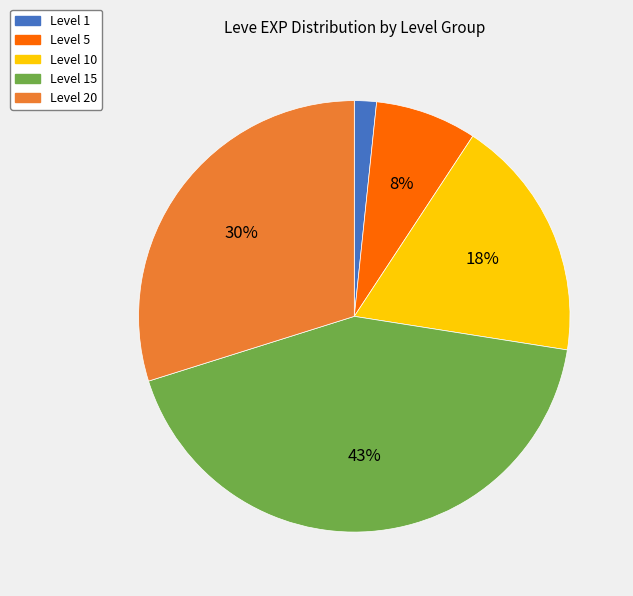

To the nearest percent, what is the difference between the largest and smallest slice percentages?

41%